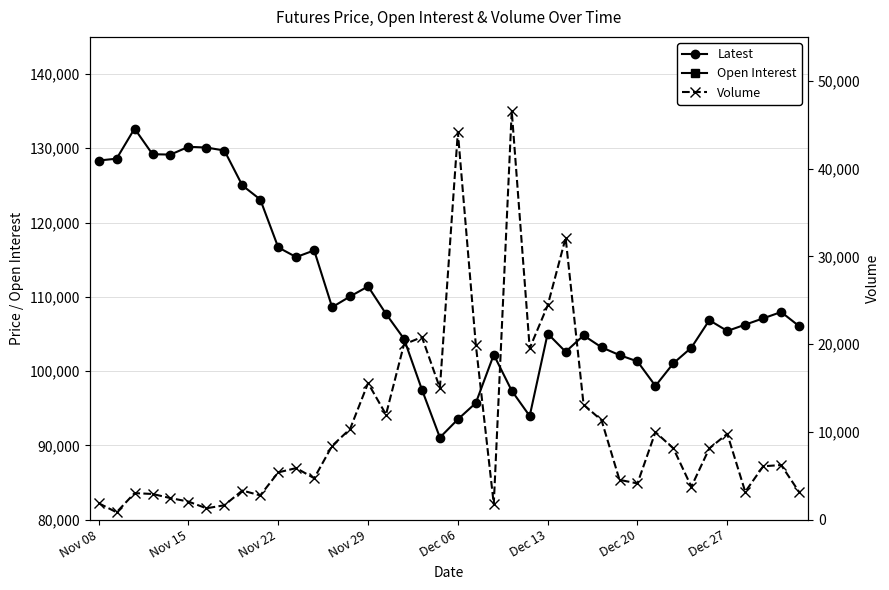

Which series ends up on top after the final intersection of Volume and Open Interest?

Open Interest